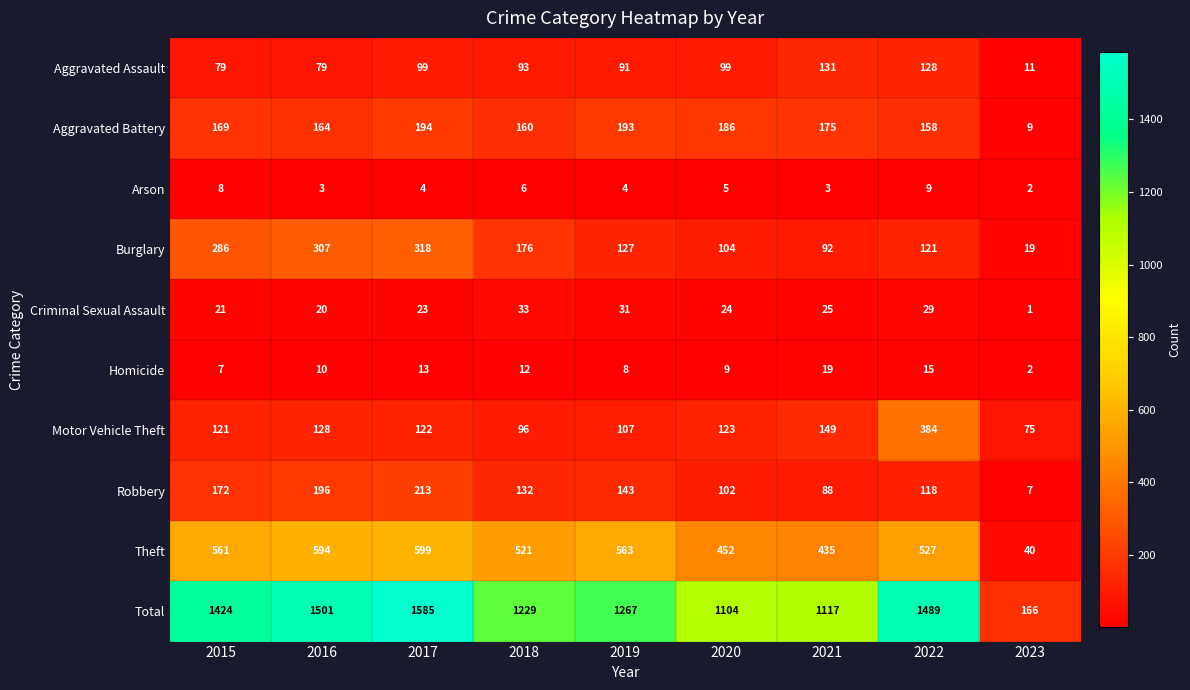

Read the Total value at 2015, to the nearest 50.

1400